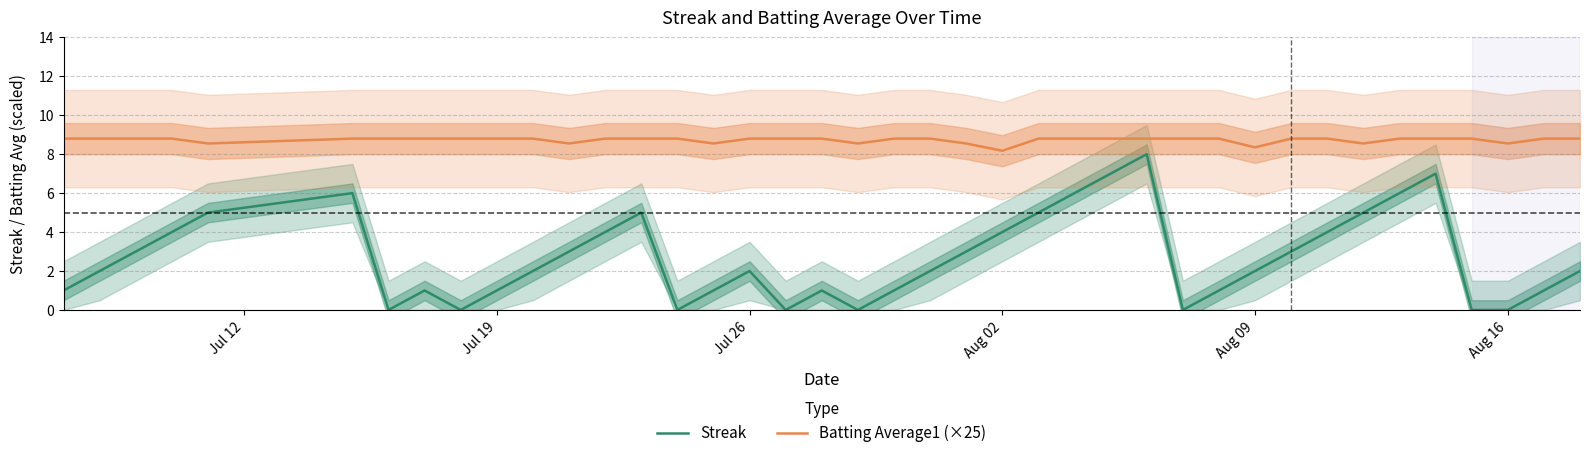

What is the minimum value for Batting Average1 (×25)?

8.2